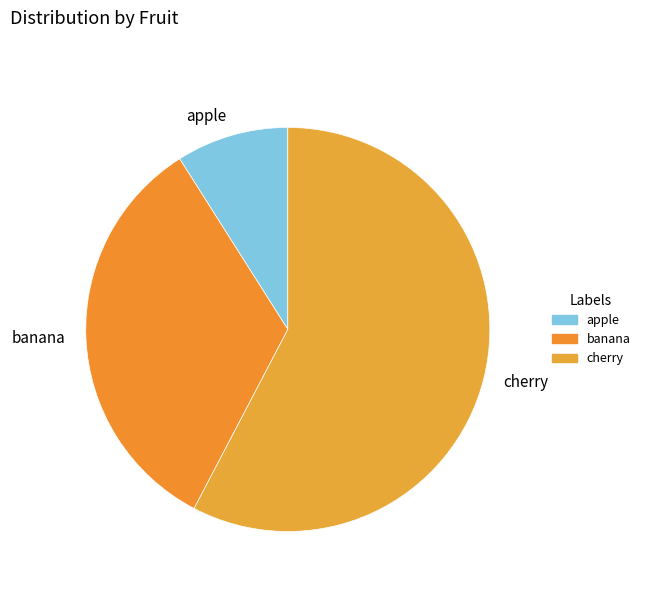

Between apple and banana, which is larger?

banana